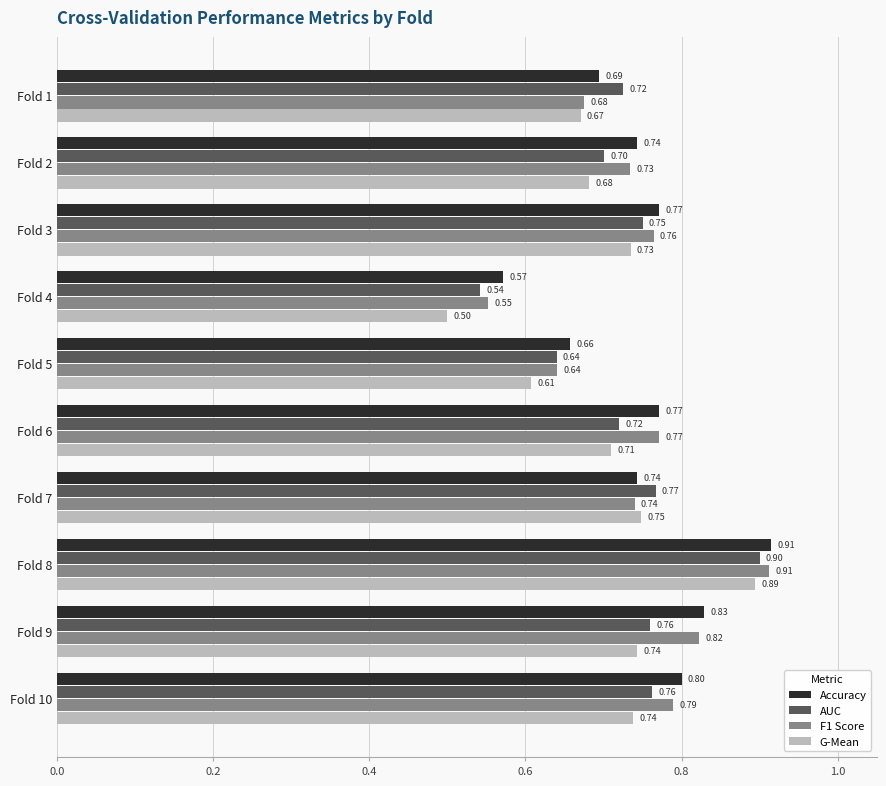

Which series has the largest range (max minus min)?

G-Mean